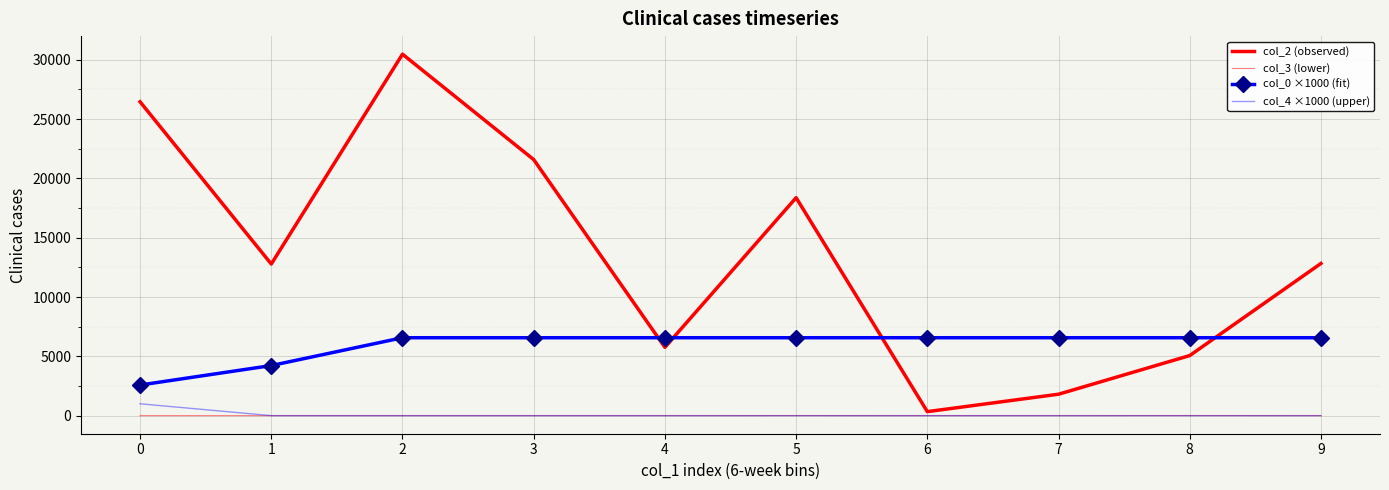

Rank the series at 4 from lowest to highest value.

col_3 (lower), col_4 ×1000 (upper), col_2 (observed), col_0 ×1000 (fit)